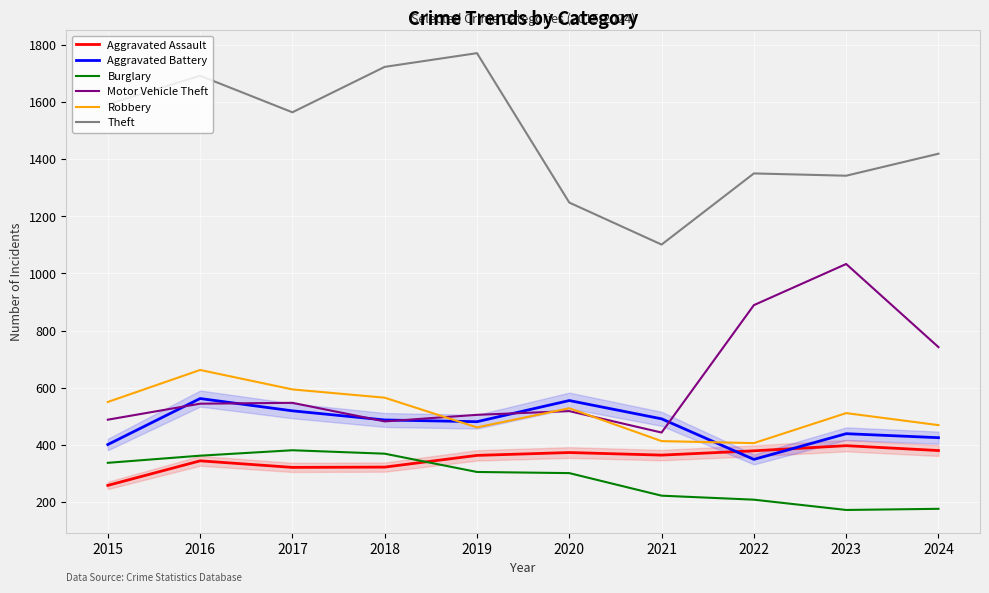

True or false: Motor Vehicle Theft and Theft intersect in this chart.

False